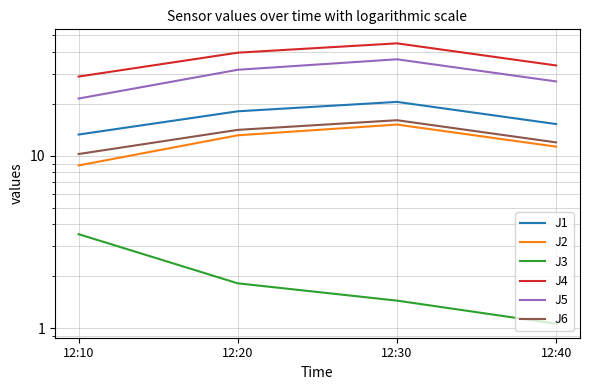

How many distinct data groups are displayed?

6